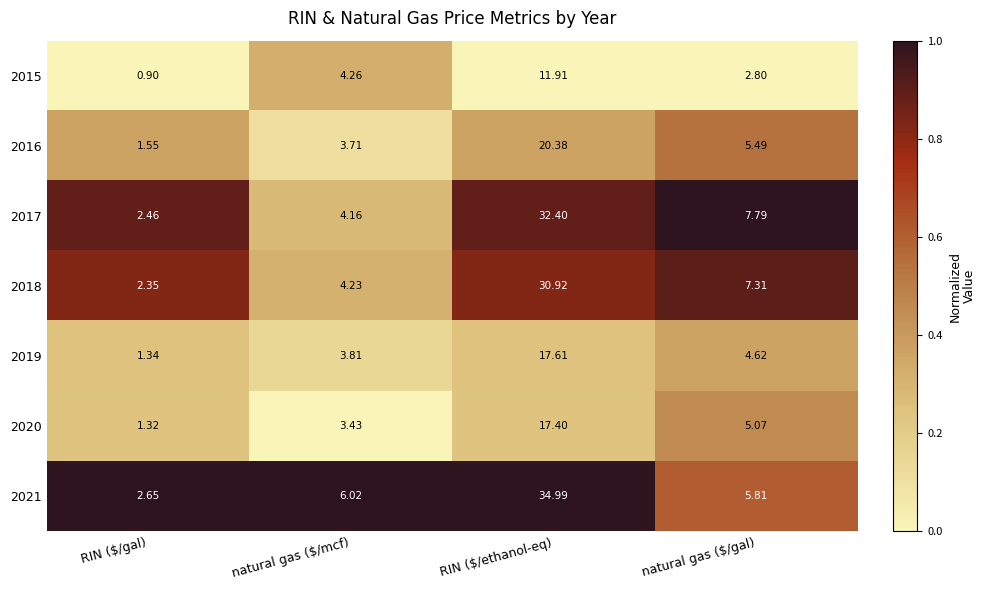

At which category does the chart reach its peak across all series?

RIN ($/ethanol-eq)